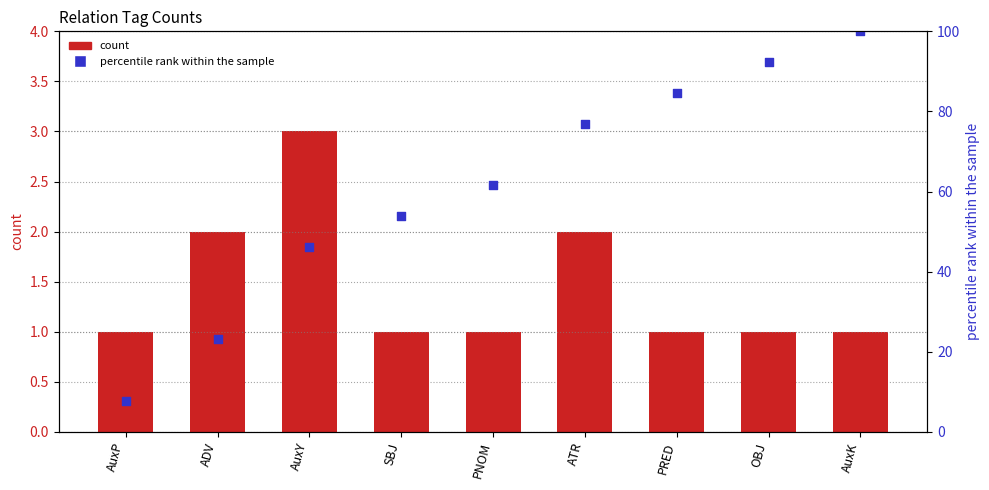

Which series has the widest spread of Y values?

percentile rank within the sample